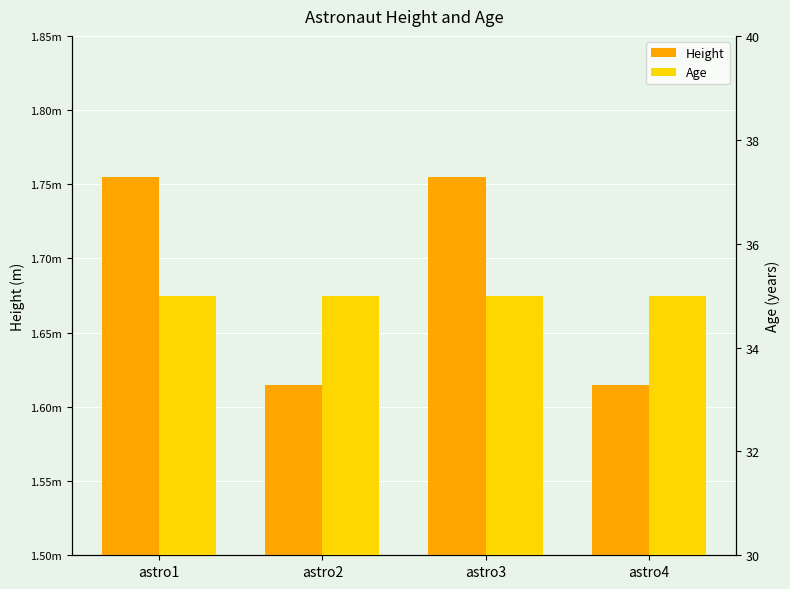

Rank the series at astro3 from highest to lowest value.

Age, Height